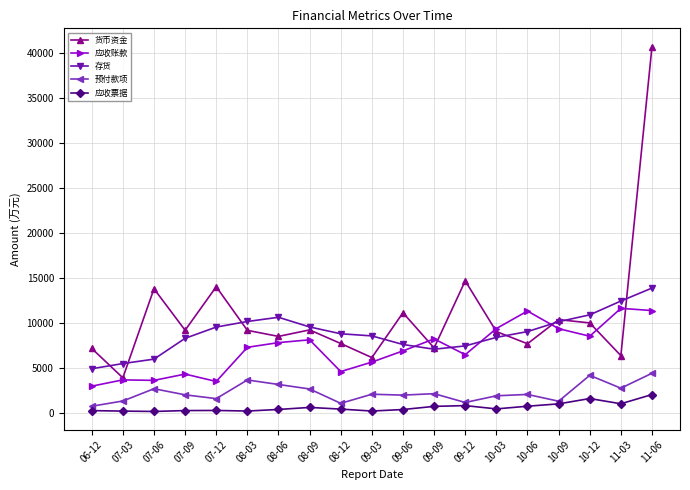

What is the sum of the 应收账款 values at 07-03 and 09-09?

11853